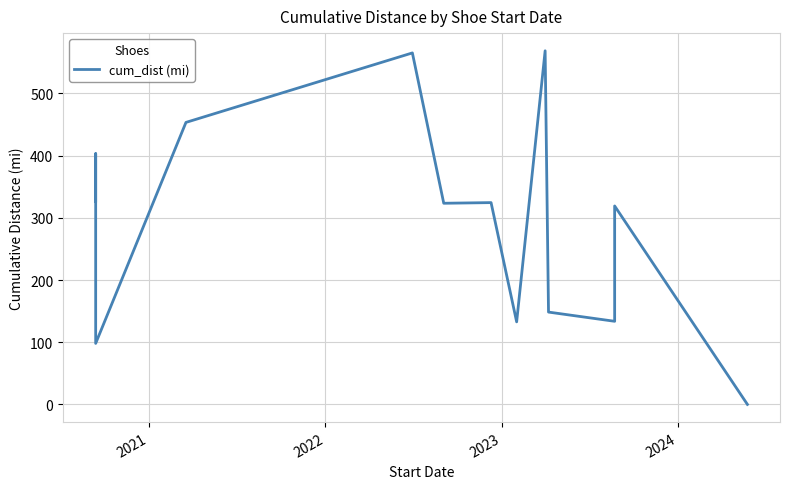

At which category does the data reach its first local peak?

2021